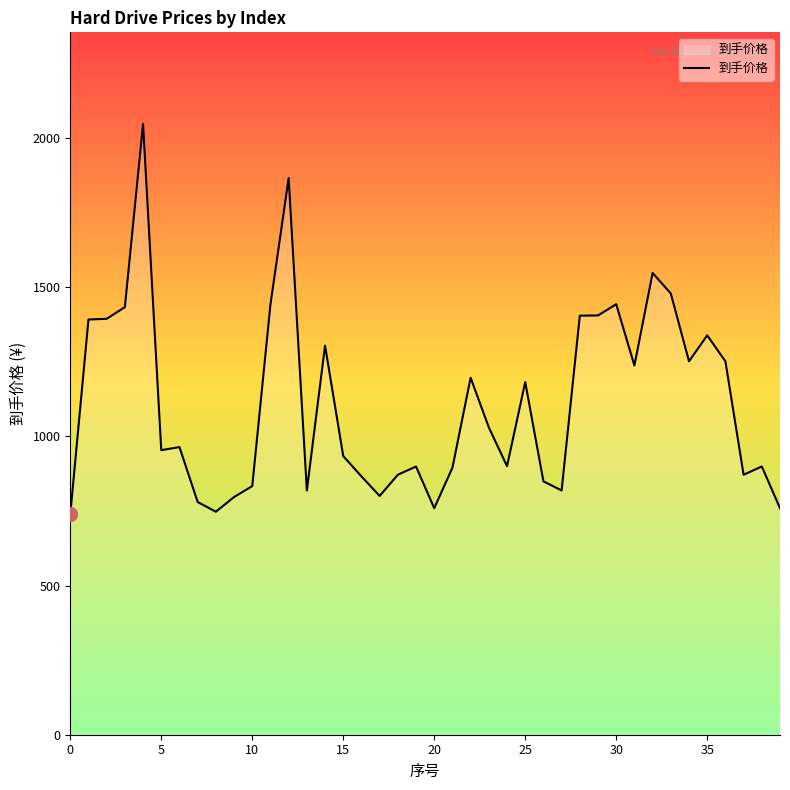

What is the greatest value displayed?

2046.9